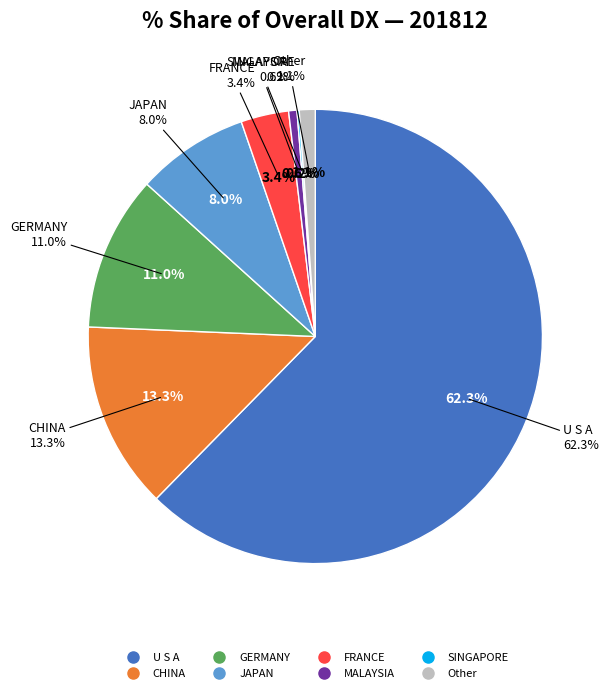

Which slice is the largest?

U S A